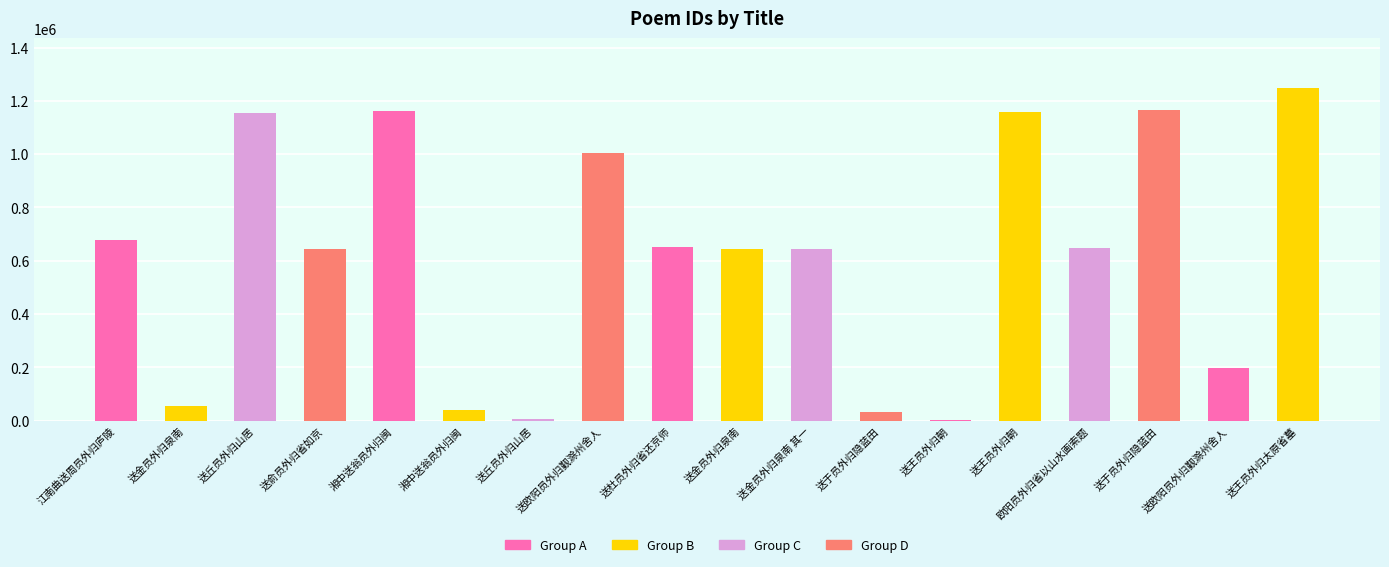

Count the number of categories in the chart.

18